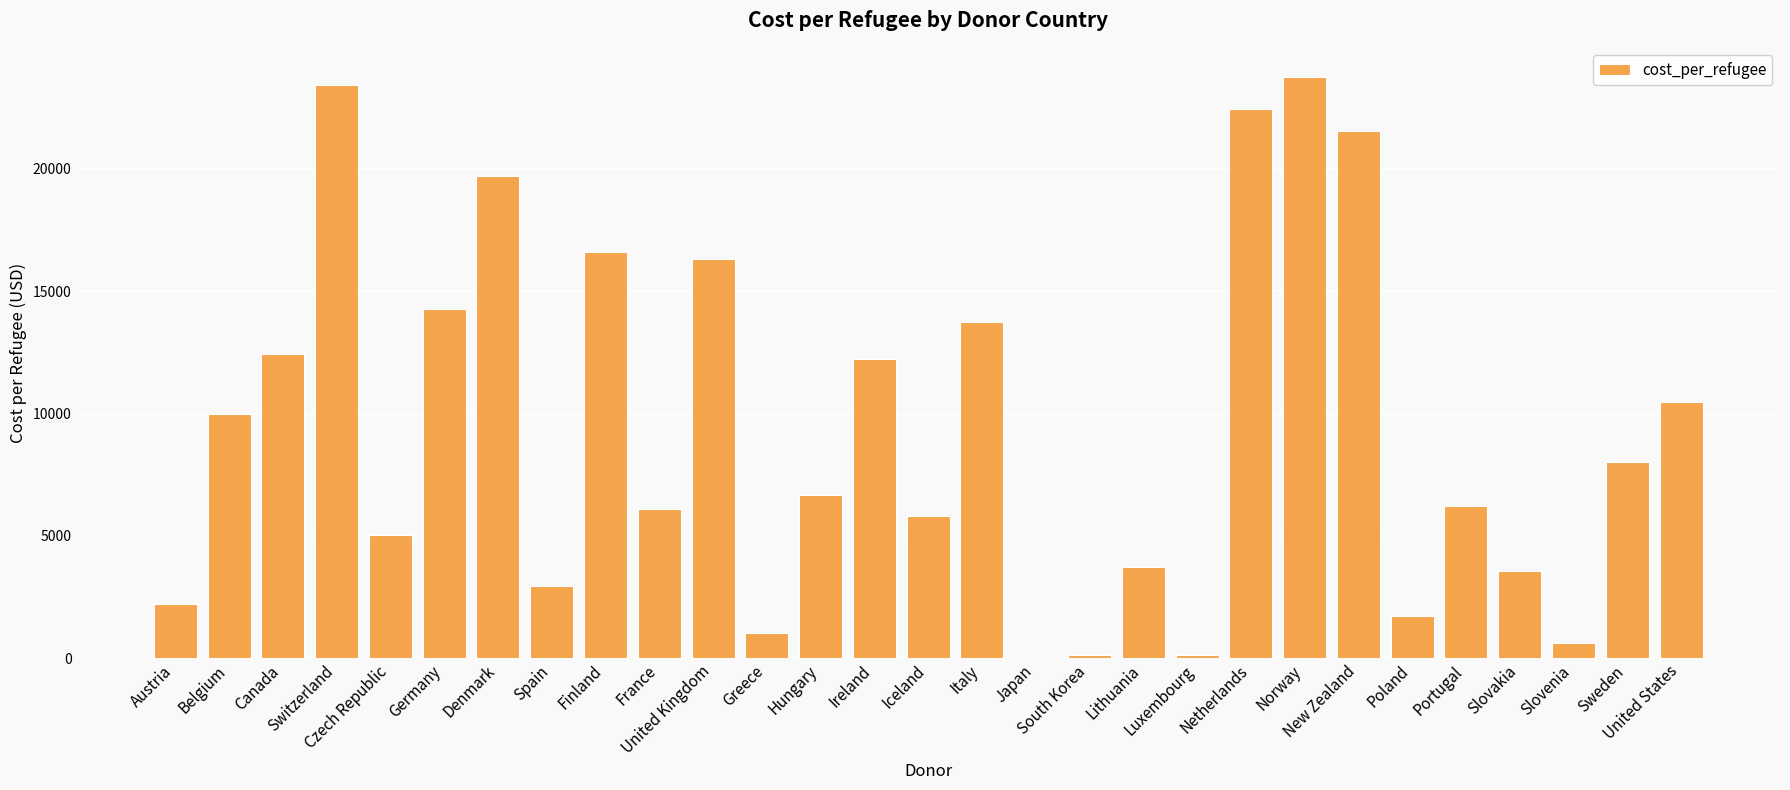

At which category does the chart reach its peak across all series?

Norway